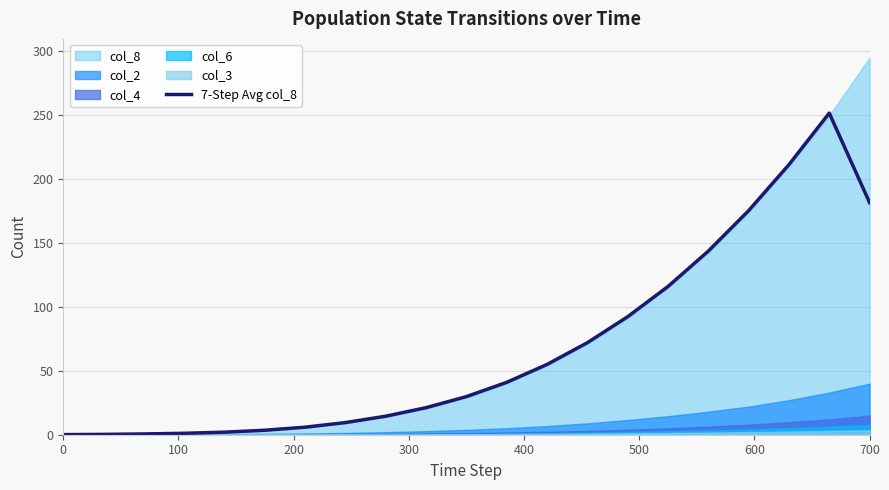

Is it true that 7-Step Avg col_8 equals 0.1 at 0?

True